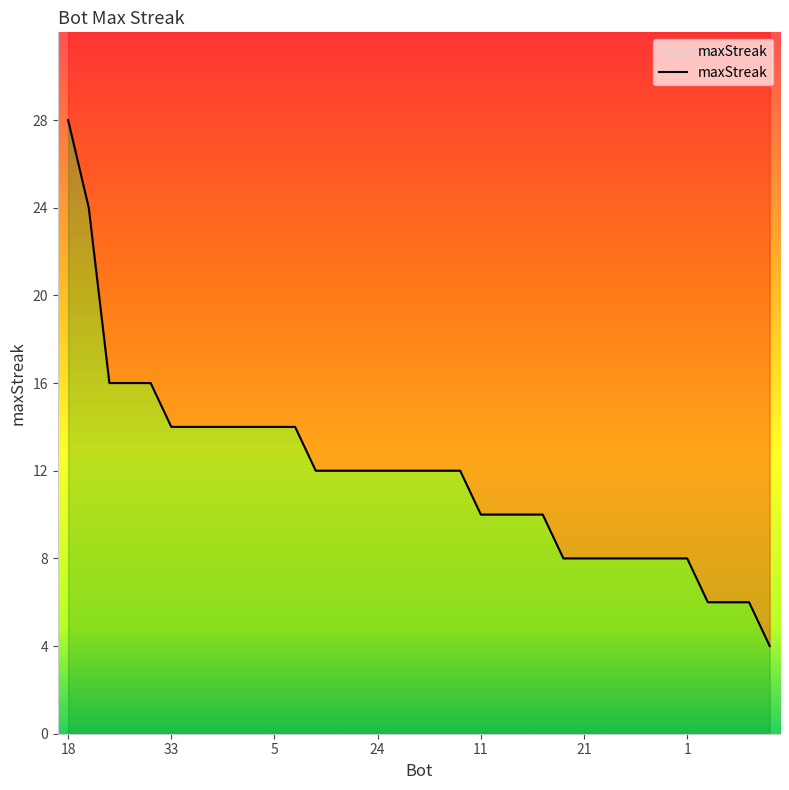

Where is the data nearest to the value 16?

31